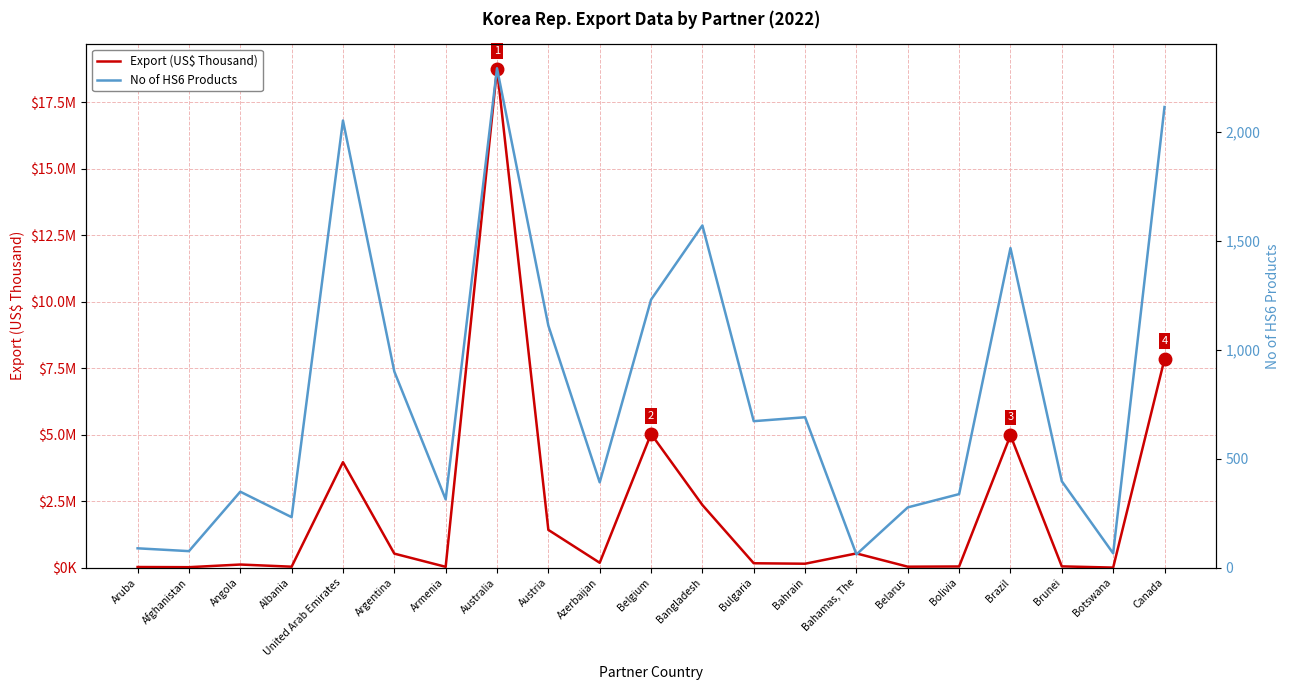

Is the value of Export (US$ Thousand) at Australia greater than the value of No of HS6 Products at Botswana?

Yes